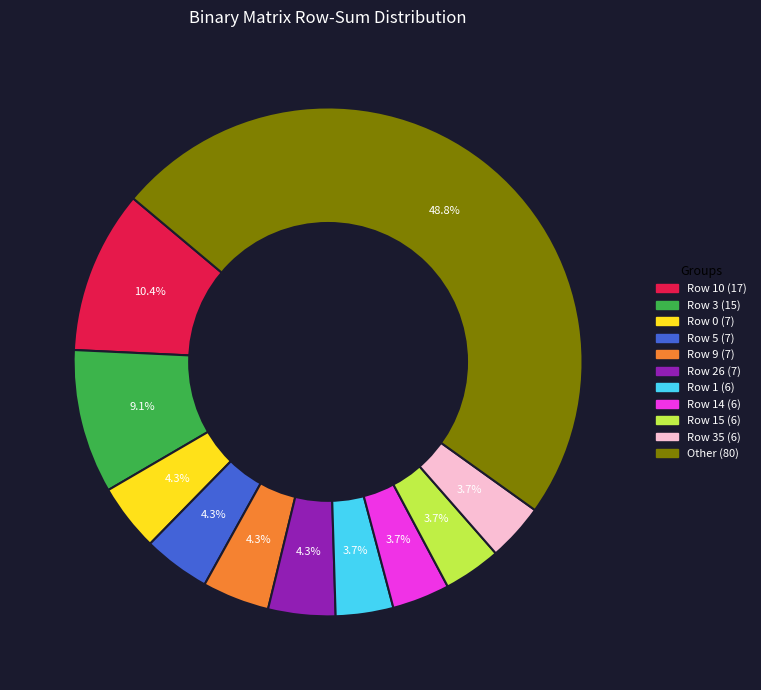

How many segments does this pie chart have?

11